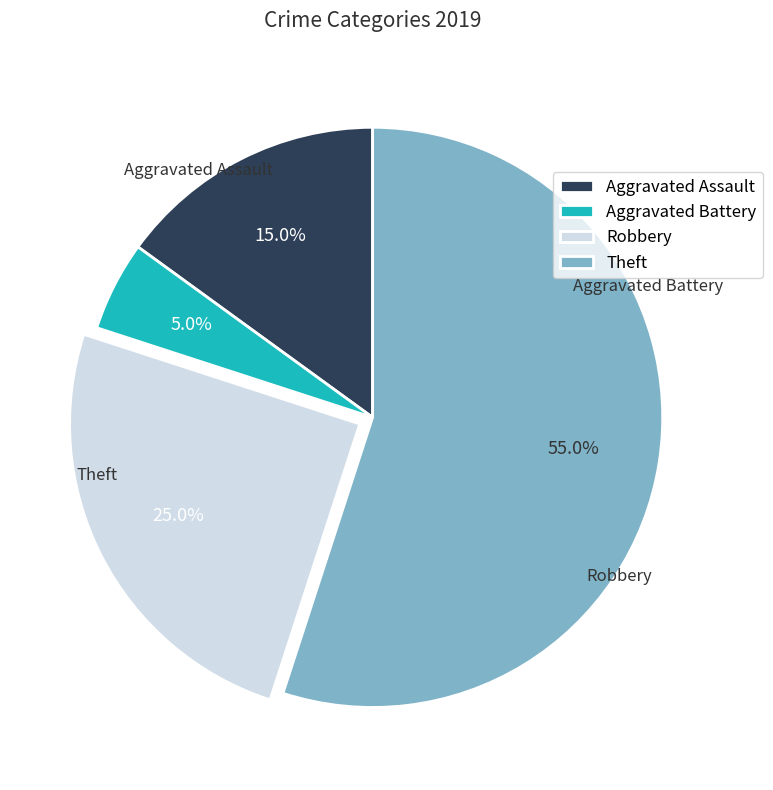

To the nearest percent, what portion does Theft represent?

55%